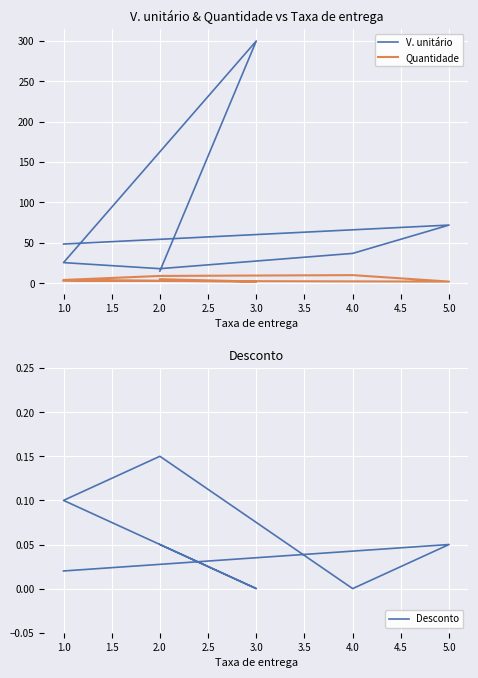

True or false: V. unitário and Quantidade intersect in this chart.

False